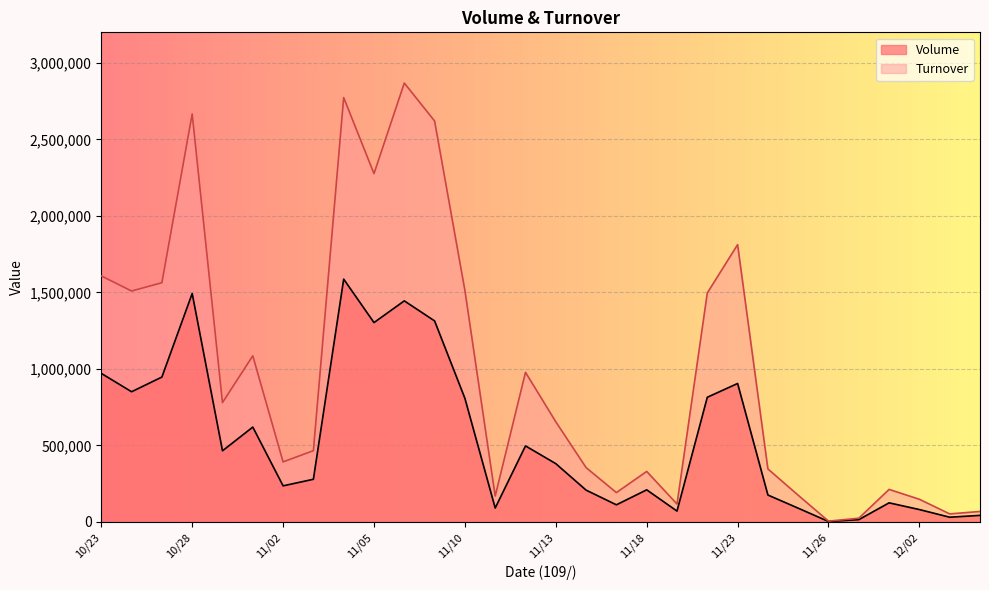

What is the difference between the maximum and second lowest values in the Turnover series?

2844200